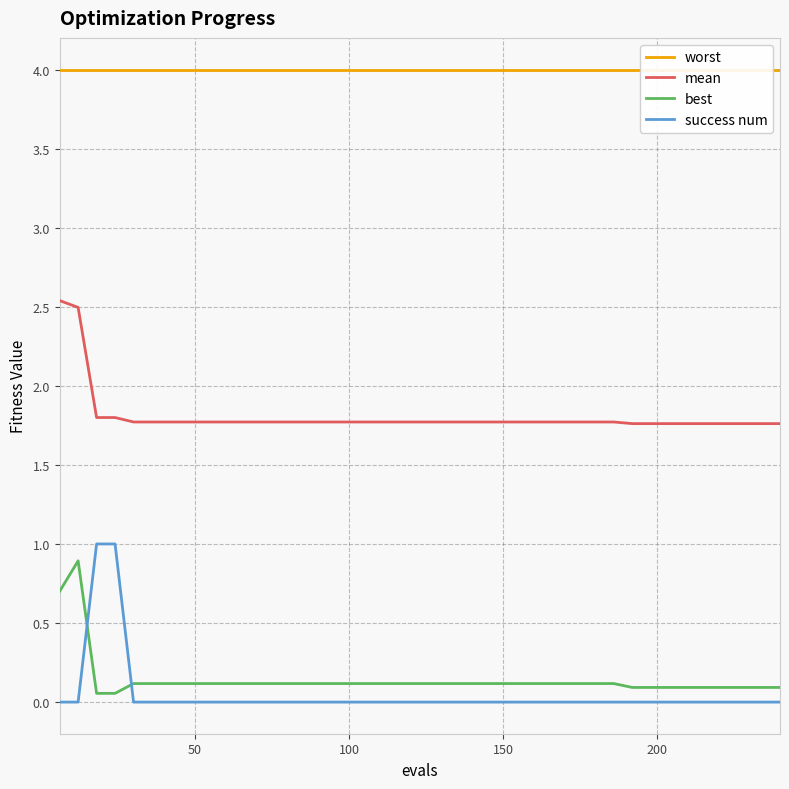

True or false: best and mean intersect in this chart.

False